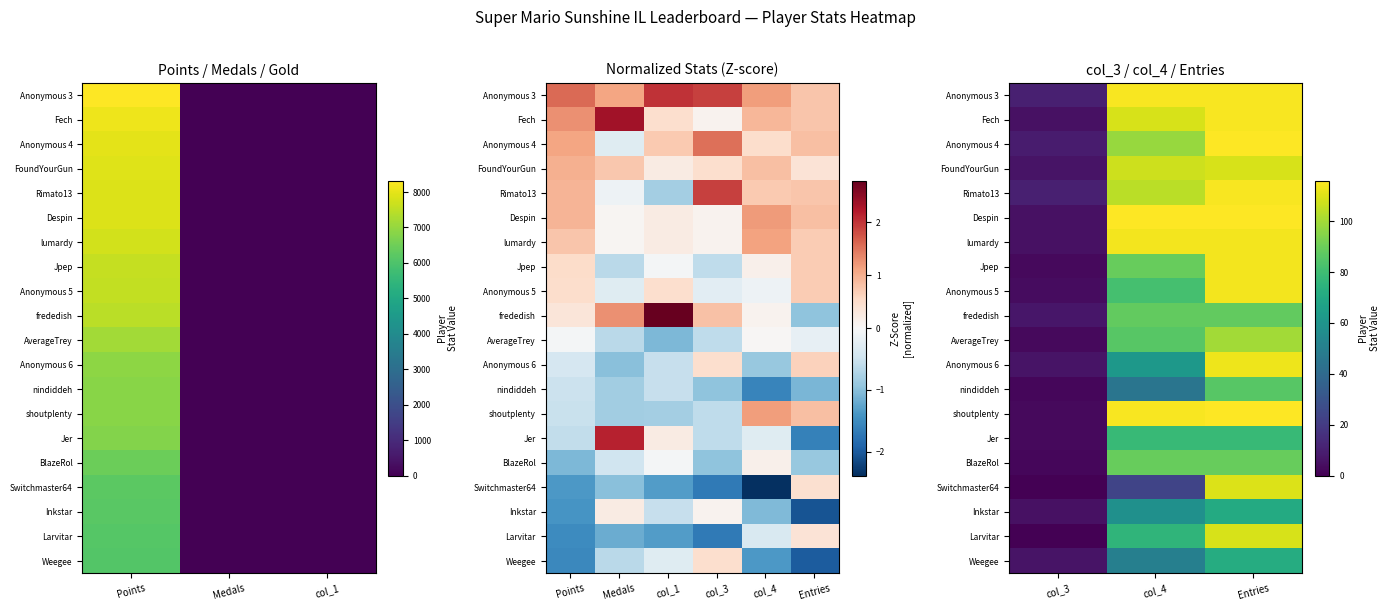

What is the difference between the maximum and minimum values in the Larvitar series?

109